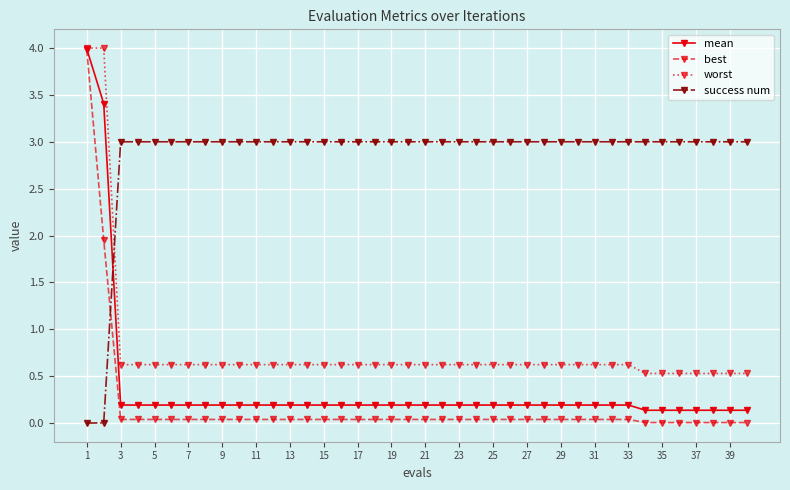

Which series has the largest total across all categories?

success num